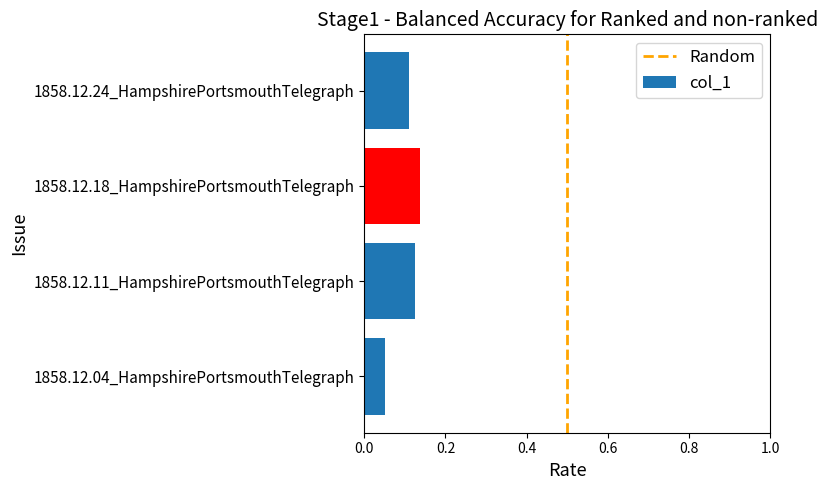

What is the sum of all values?

0.4